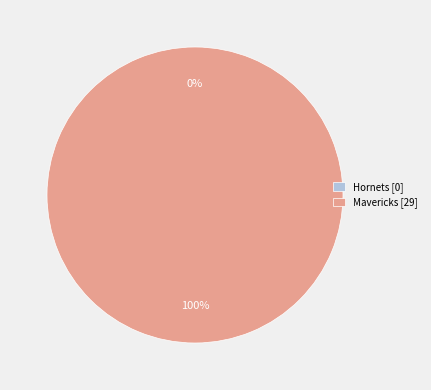

How many slices are in this pie chart?

2